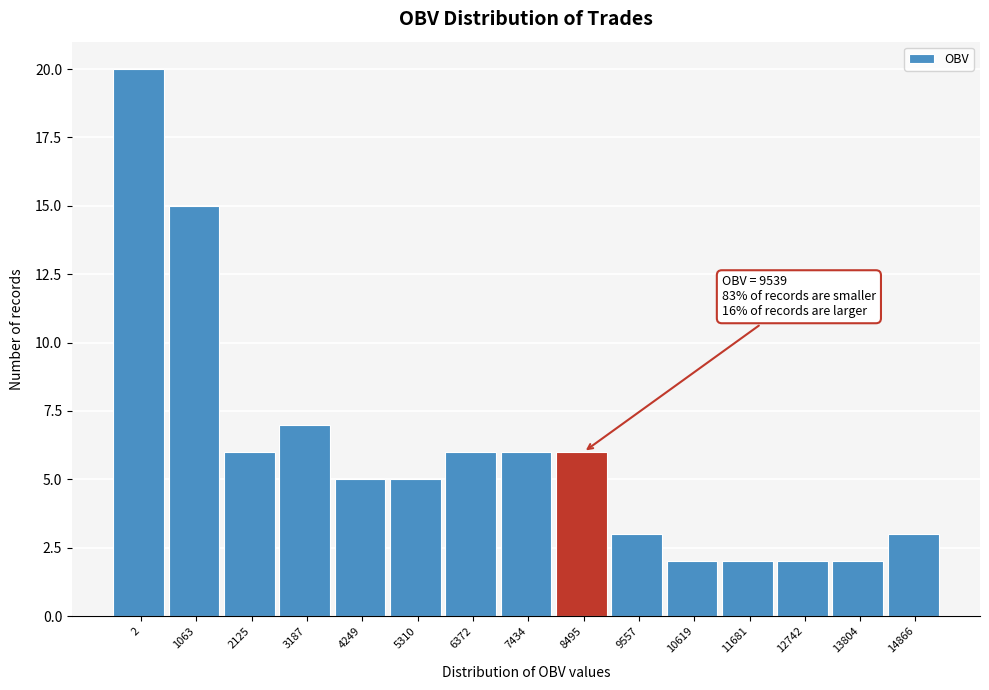

Reading left to right, what are all the values shown in this chart?

2=20	1063=15	2125=6	3187=7	4249=5	5310=5	6372=6	7434=6	8495=6	9557=3	10619=2	11681=2	12742=2	13804=2	14866=3